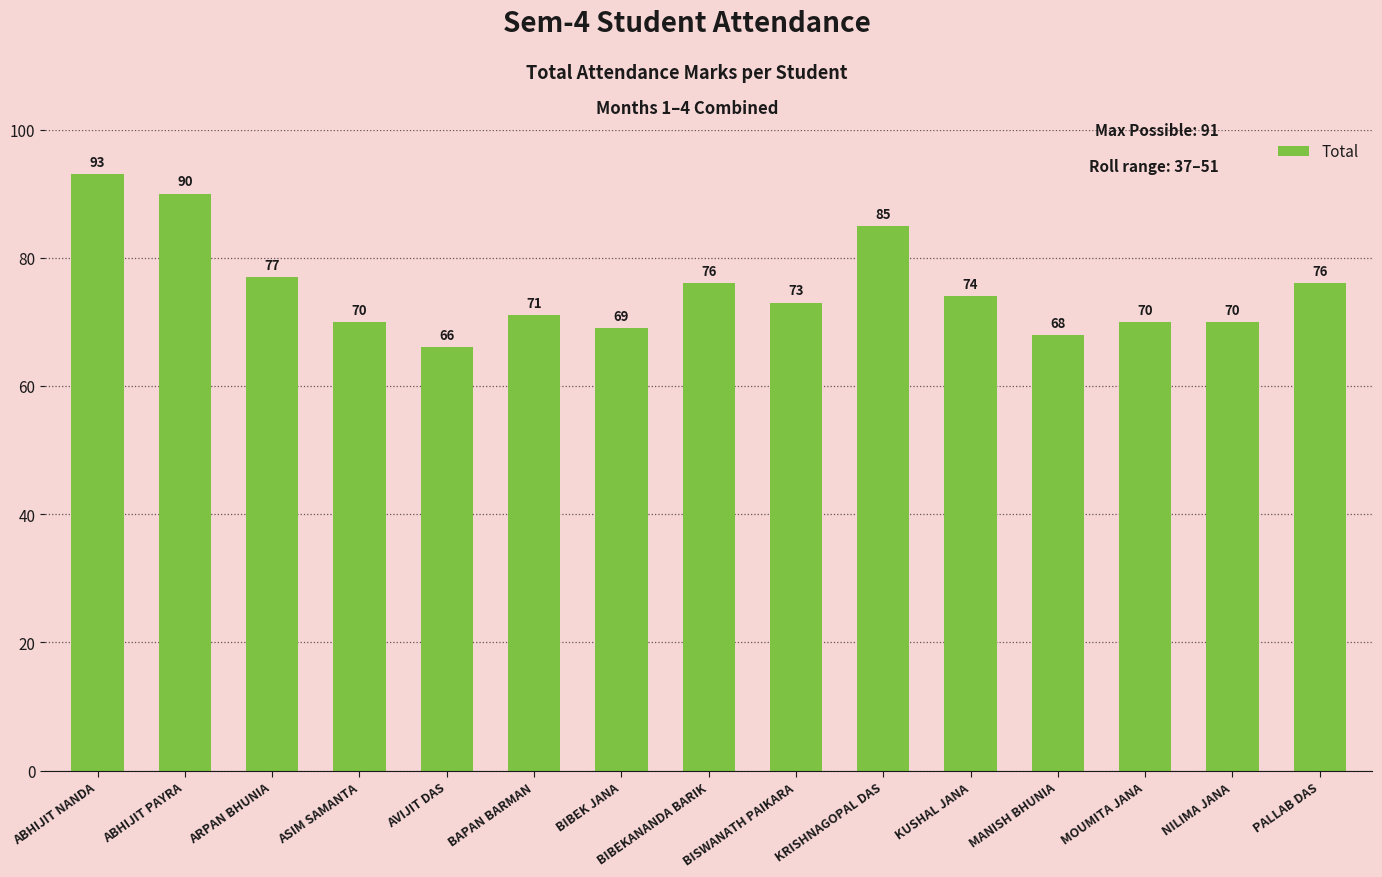

What is the difference between the values at ABHIJIT PAYRA and ABHIJIT NANDA?

3